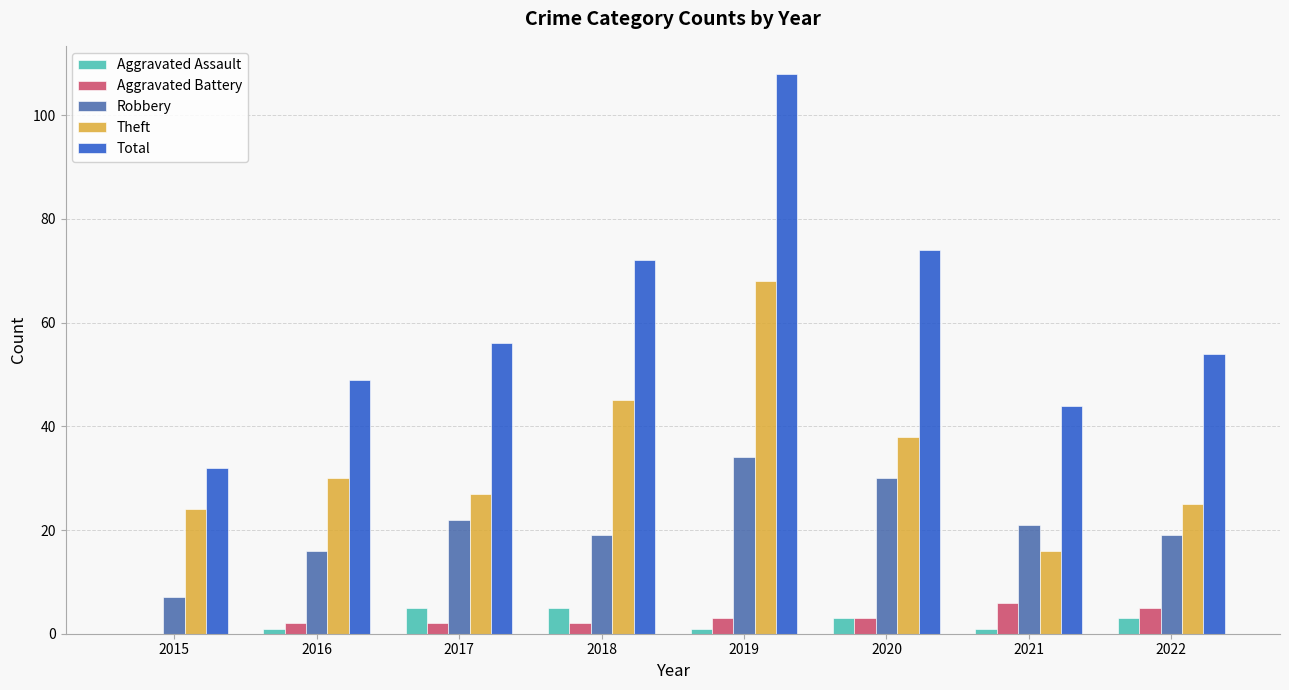

At which category is the sum across all series the highest?

2019